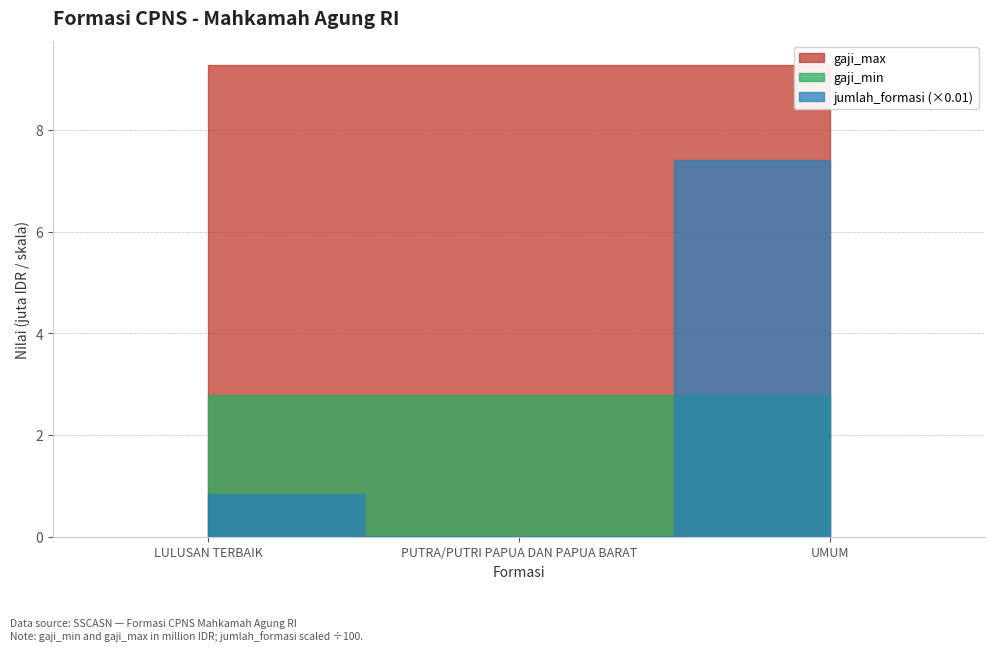

What is the label of the 3rd point from the right?

LULUSAN TERBAIK